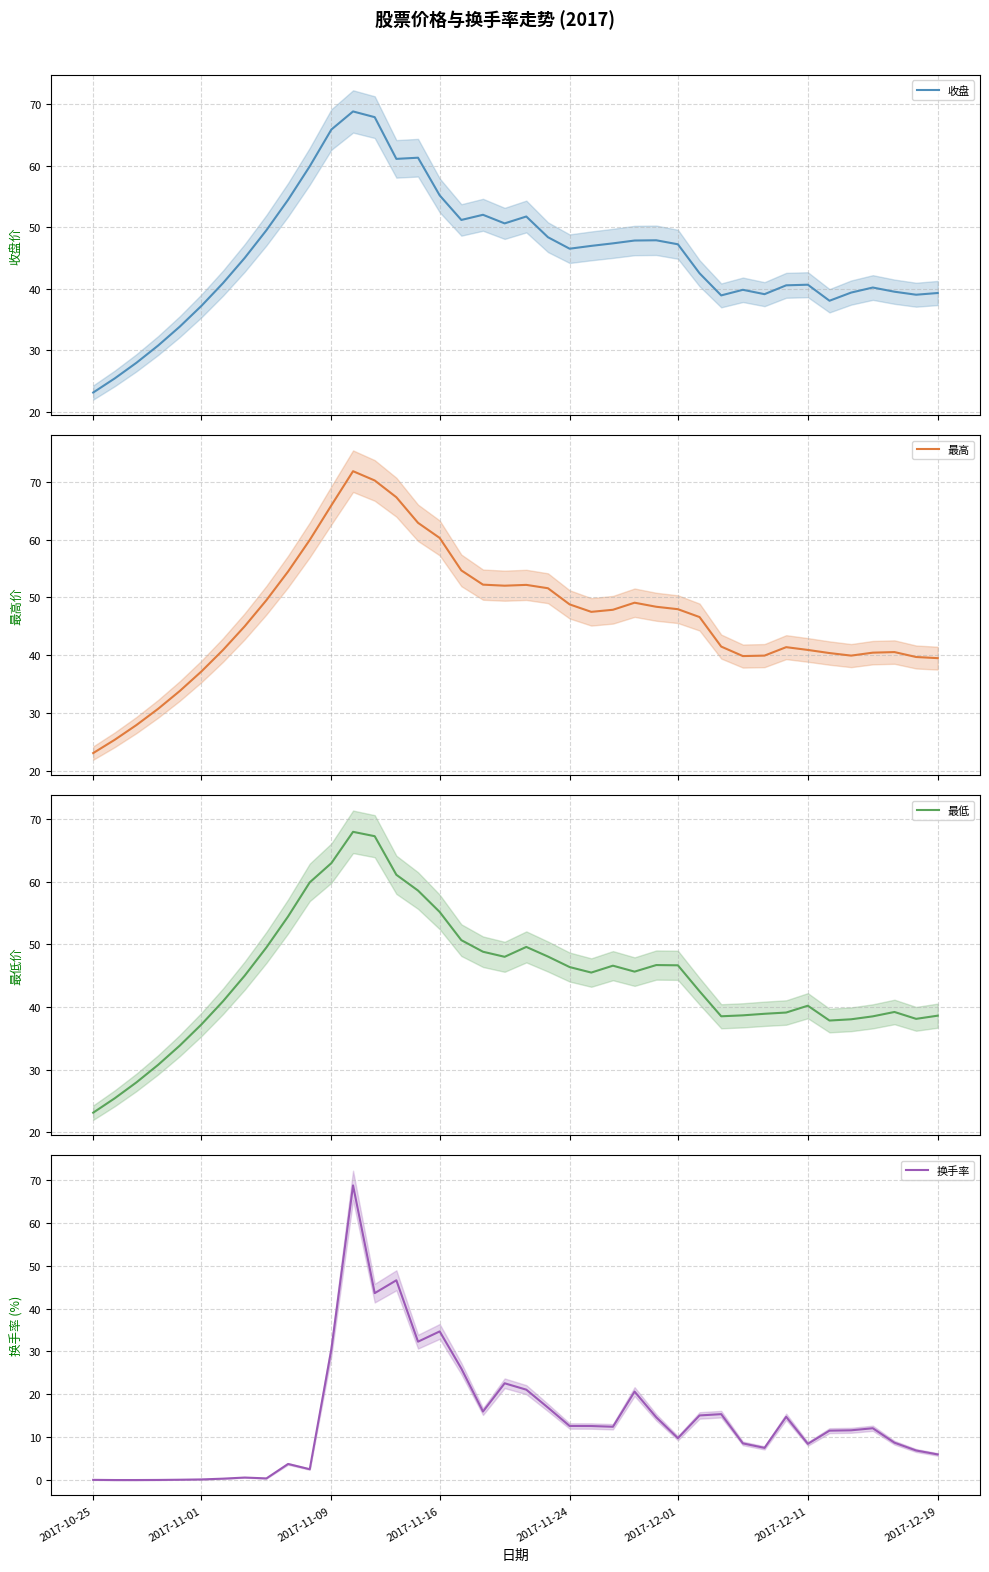

How many series are shown in this chart?

4